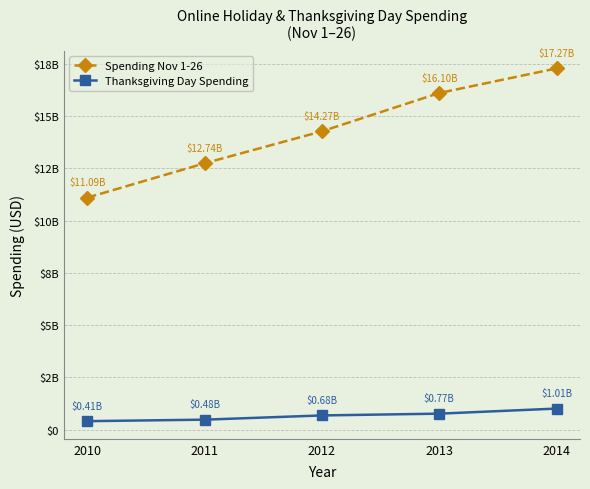

Does the chart have visible grid lines?

Yes